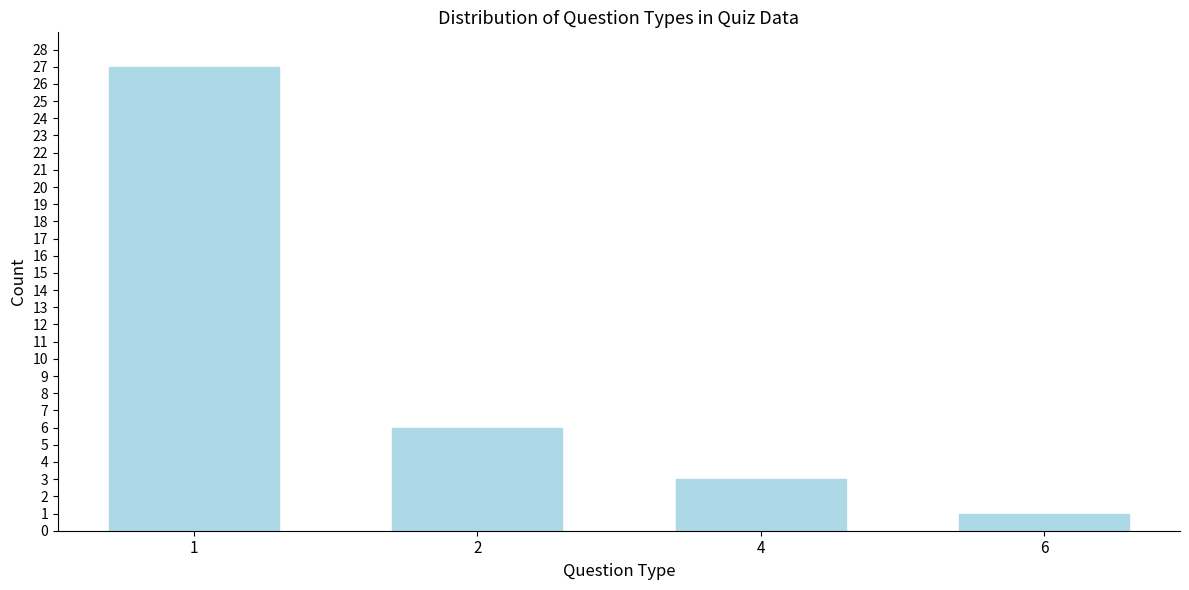

Reading left to right, what are all the values shown in this chart?

1=27	2=6	4=3	6=1